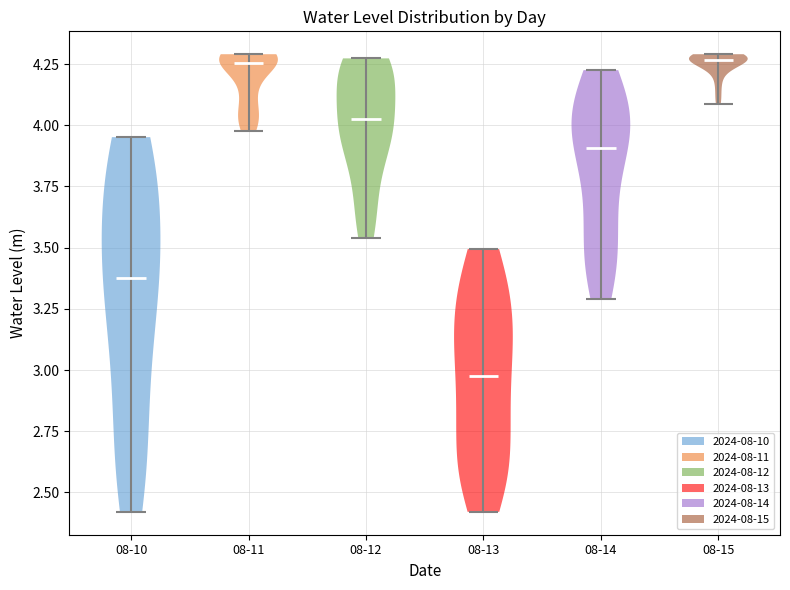

Where does the median line of the violin for 08-11 sit on the y-axis? The values are not printed on the chart, so give them approximately, as read against the axis.

4.25